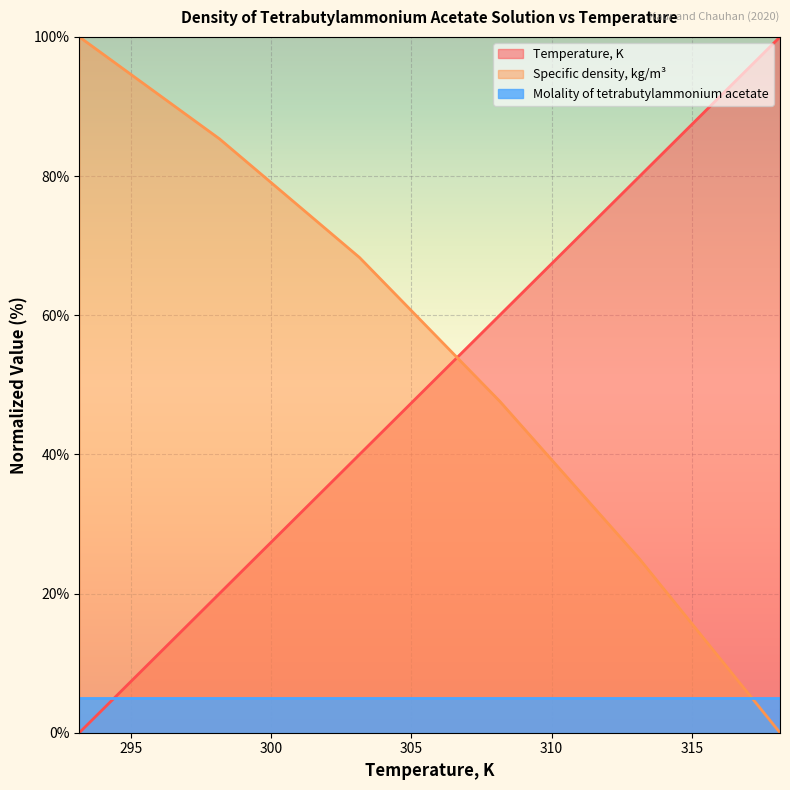

Reading left to right, list all the values displayed in this chart.

Temperature, K: 0.0	20.0	40.0	60.0	80.0	100.0
Specific density, kg/m3: 100.0	85.4	68.3	47.6	24.9	0.0